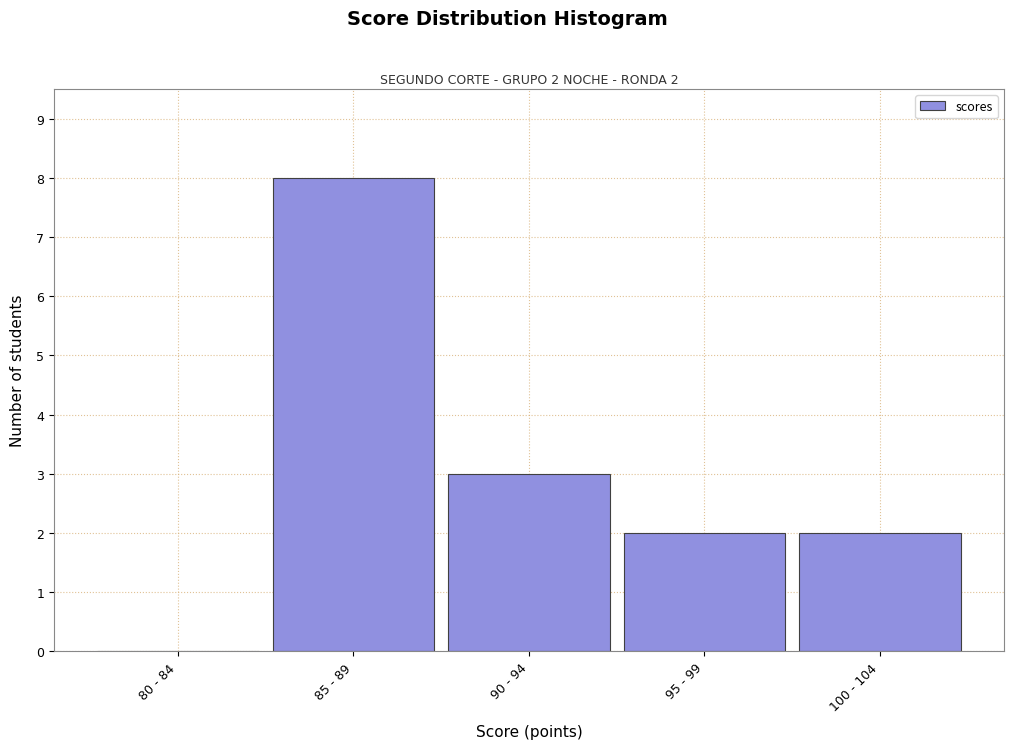

Reading left to right, transcribe all the data shown in this chart.

80 - 84=0	85 - 89=8	90 - 94=3	95 - 99=2	100 - 104=2